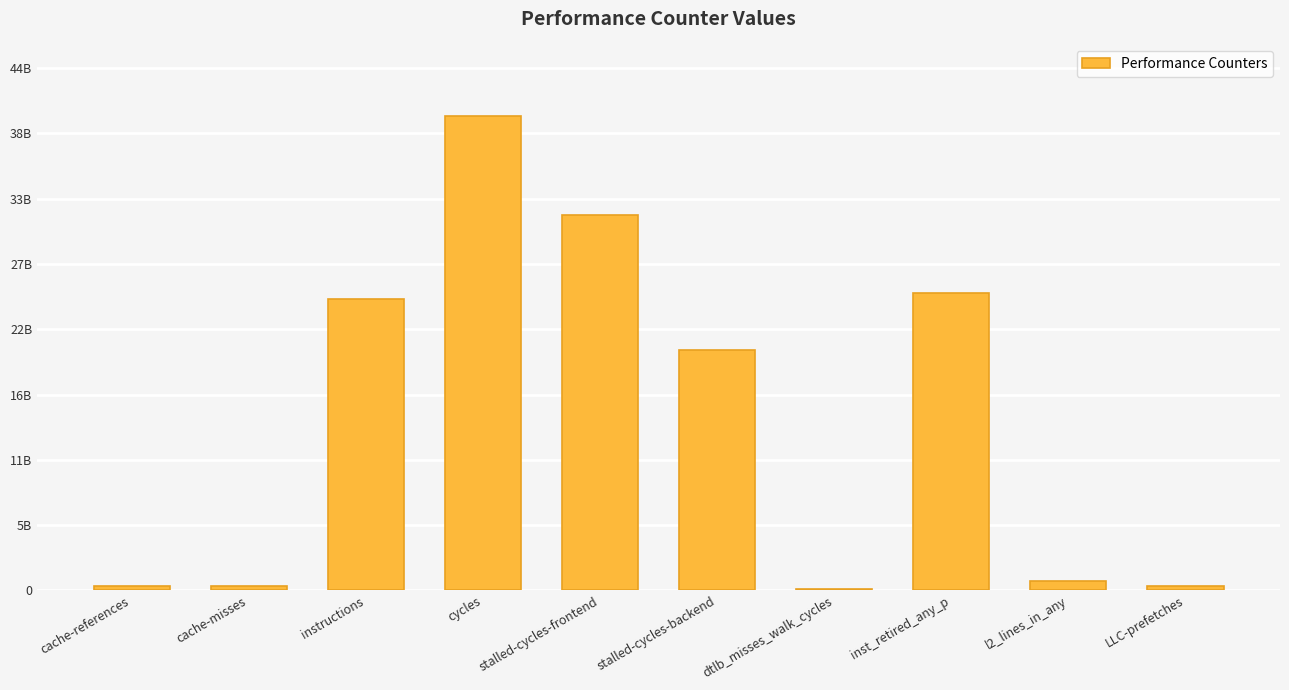

What is the difference between the maximum and minimum values?

39432134162